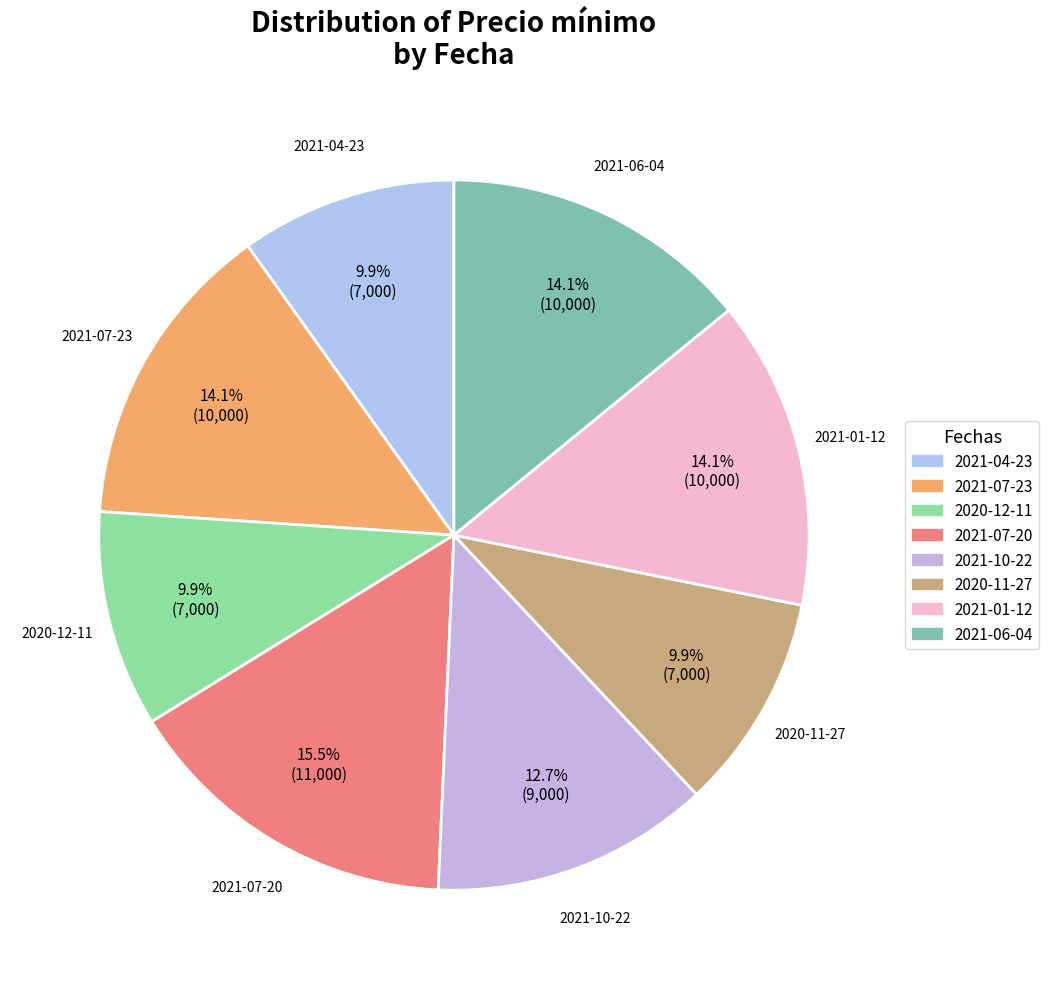

How much of the chart is everything except 2020-11-27?

90.1%